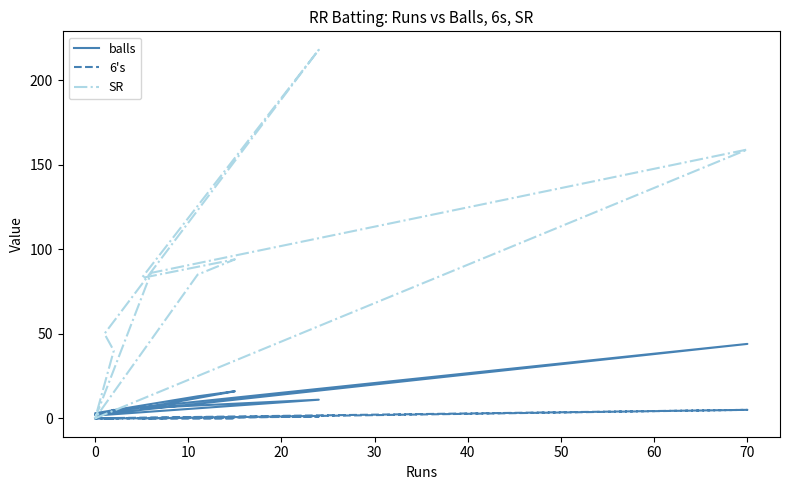

What is the total value across all series at 10?

93